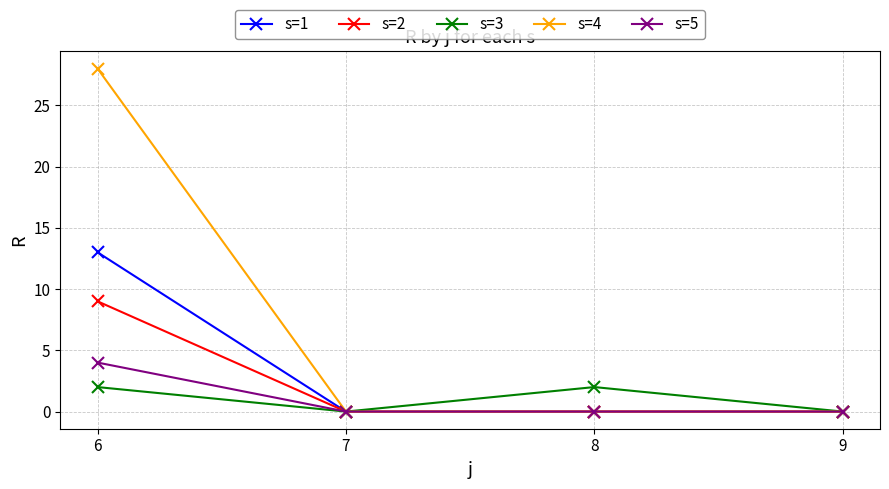

What is the sum of all s=2 values?

9